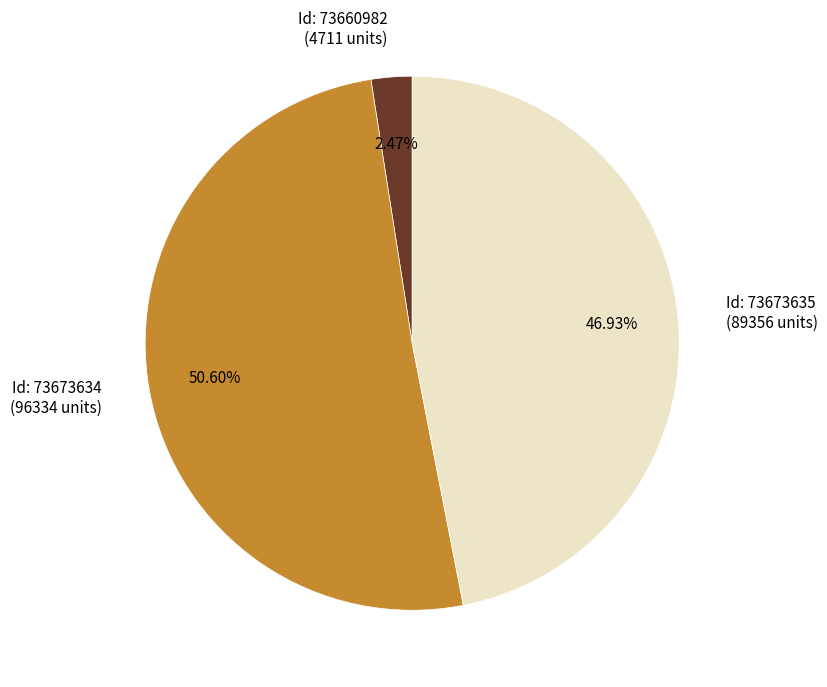

Which has a higher value, Id: 73673634 (96334 units) or Id: 73673635 (89356 units)?

Id: 73673634 (96334 units)